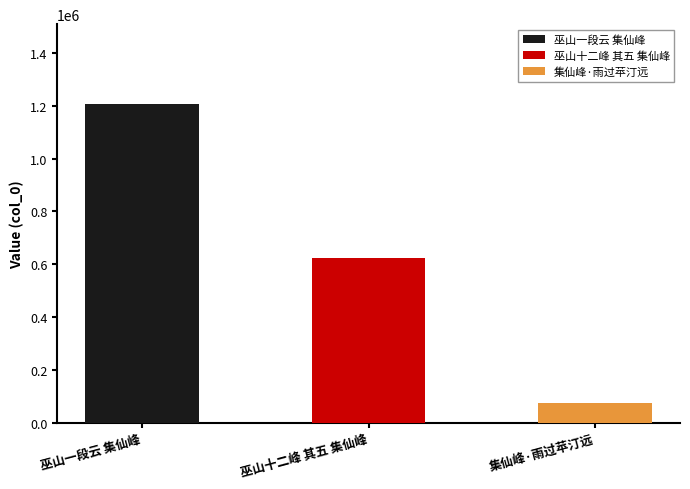

Between 集仙峰·雨过苹汀远 and 巫山一段云 集仙峰, which is larger?

巫山一段云 集仙峰